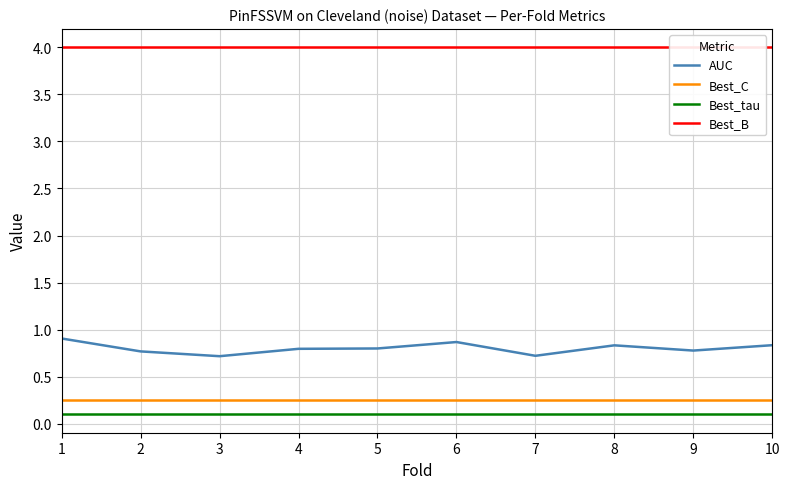

Reading right to left, transcribe all the data shown in this chart.

AUC: 0.8	0.8	0.8	0.7	0.9	0.8	0.8	0.7	0.8	0.9
Best_C: 0.2	0.2	0.2	0.2	0.2	0.2	0.2	0.2	0.2	0.2
Best_tau: 0.1	0.1	0.1	0.1	0.1	0.1	0.1	0.1	0.1	0.1
Best_B: 4.0	4.0	4.0	4.0	4.0	4.0	4.0	4.0	4.0	4.0